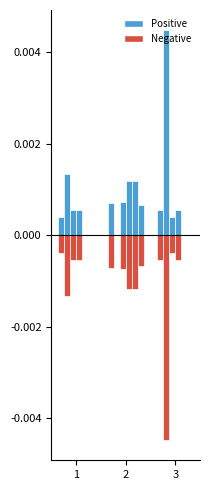

At which label does 1_neg reach its peak?

1